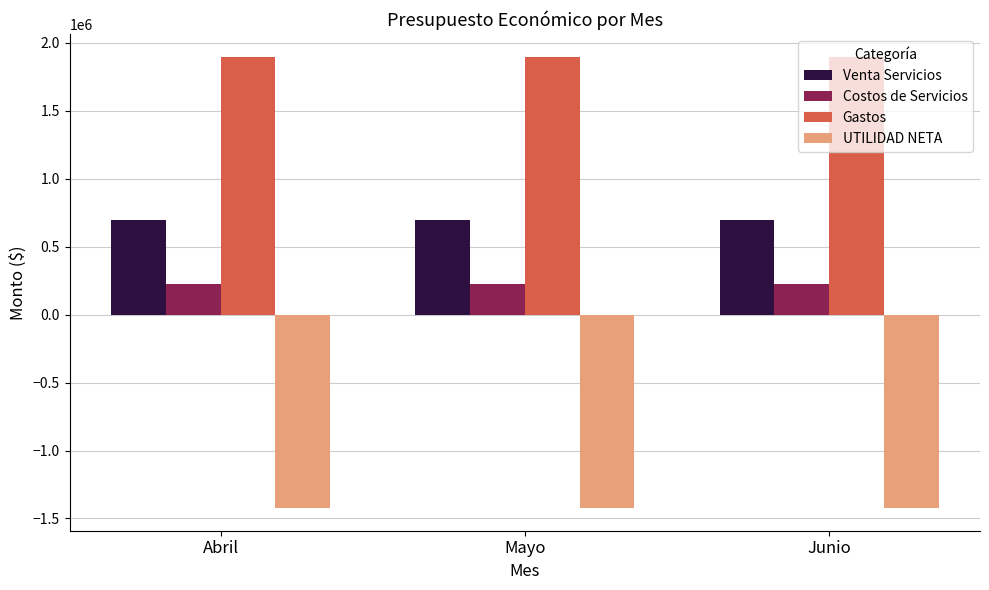

Is the value of Gastos at Abril greater than the value of UTILIDAD NETA at Junio?

Yes